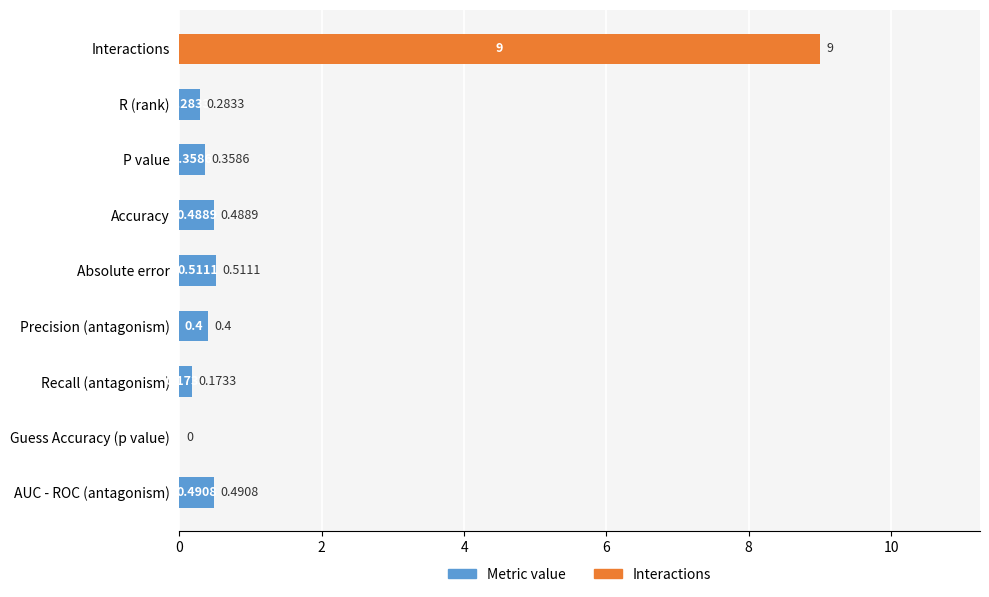

What is the average value?

1.3